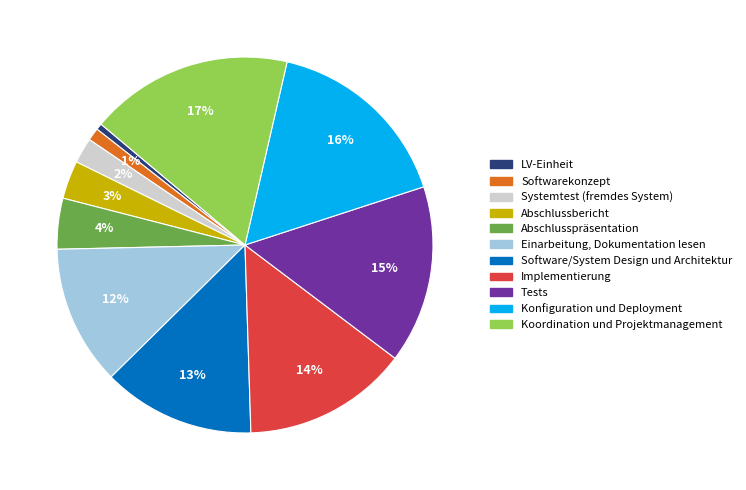

How many slices are in this pie chart?

11